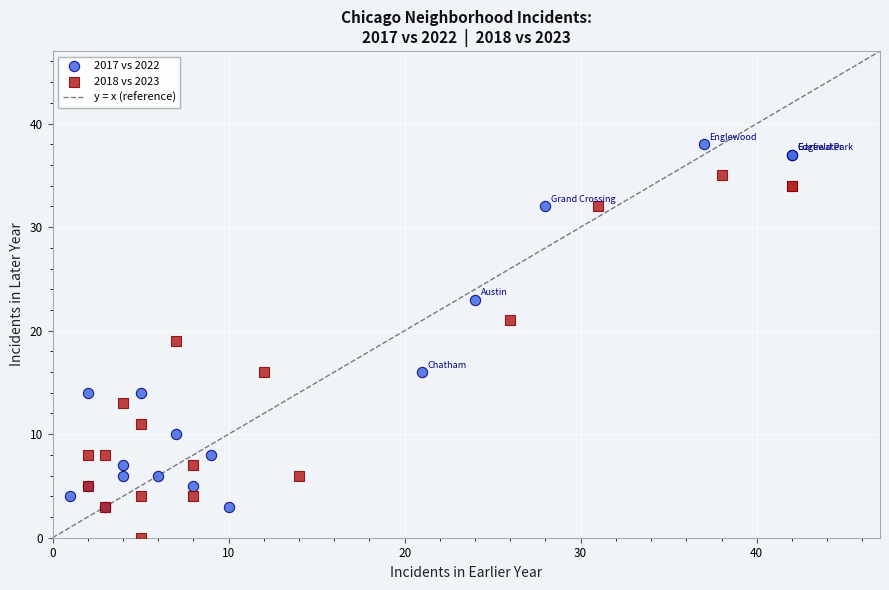

Which series reaches the maximum Y coordinate?

2017 vs 2022